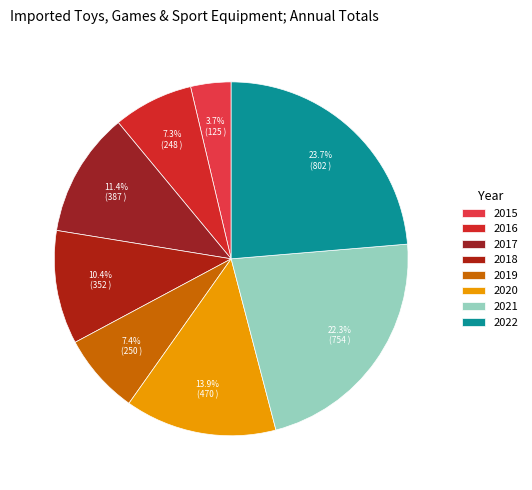

Is 2022 the majority of the pie?

No